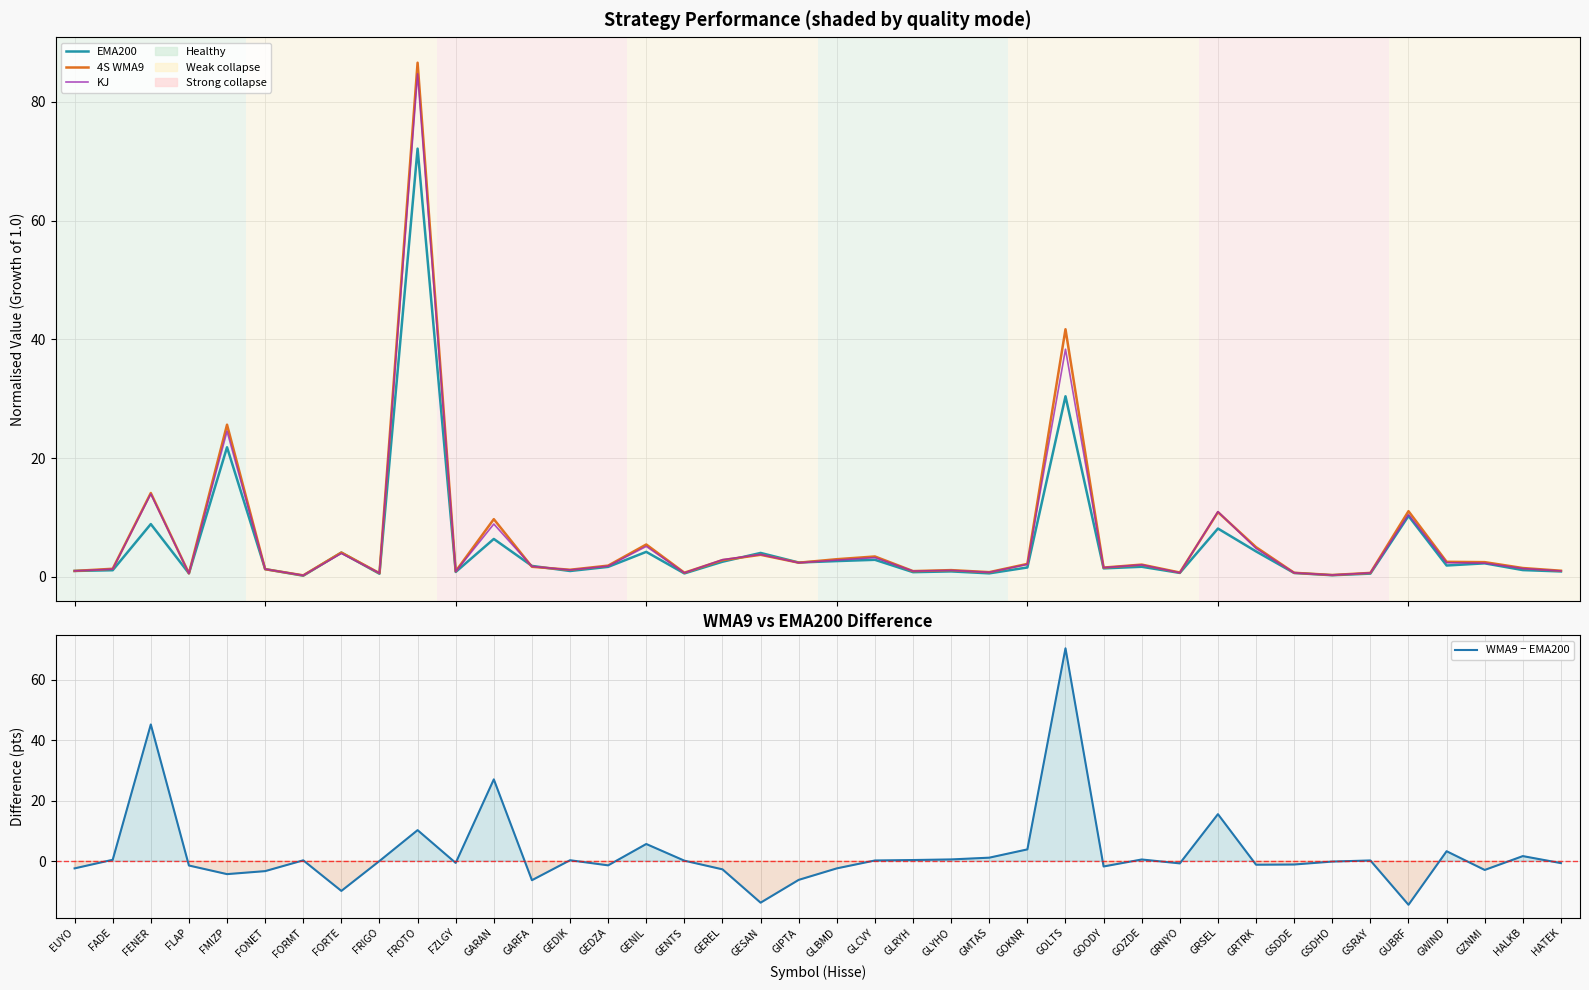

At which label does WMA9 − EMA200 reach its minimum?

GUBRF